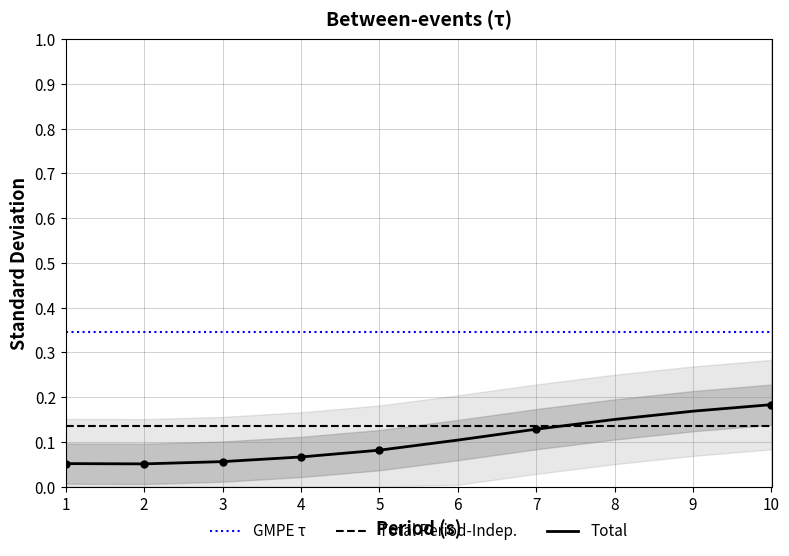

True or false: GMPE τ and Total intersect in this chart.

False